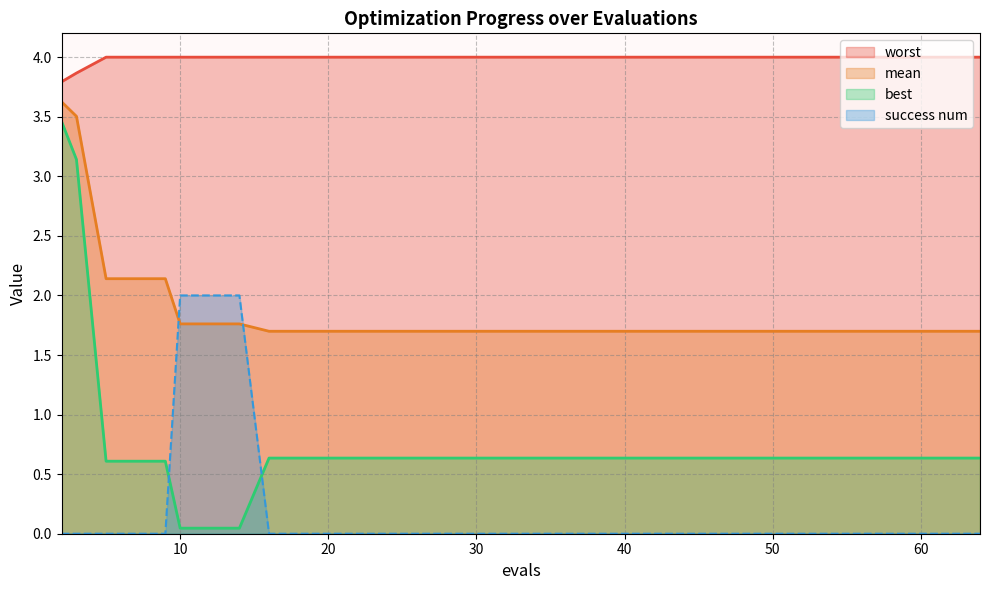

At which label does success num reach its minimum?

2